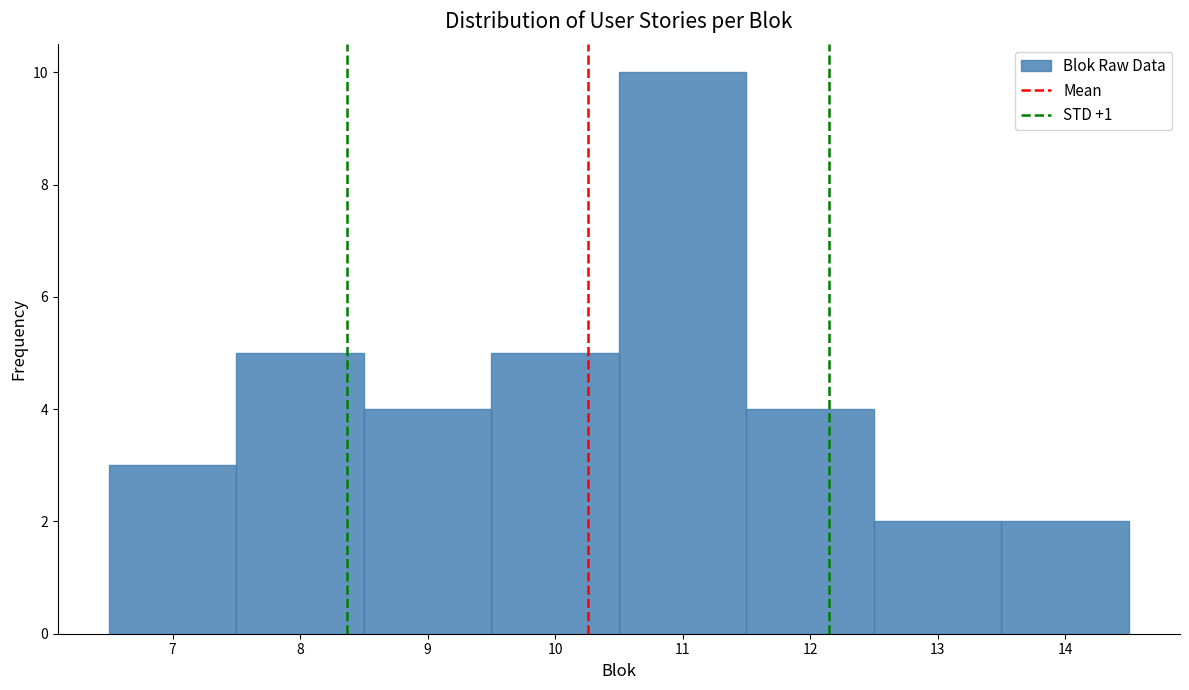

Reading left to right, list every bar in this chart as the range it spans on the x-axis followed by its height. The values are not printed on the chart, so give them approximately, as read against the axis.

6.5 to 7.5: 3
7.5 to 8.5: 5
8.5 to 9.5: 4
9.5 to 10.5: 5
10.5 to 11.5: 10
11.5 to 12.5: 4
12.5 to 13.5: 2
13.5 to 14.5: 2